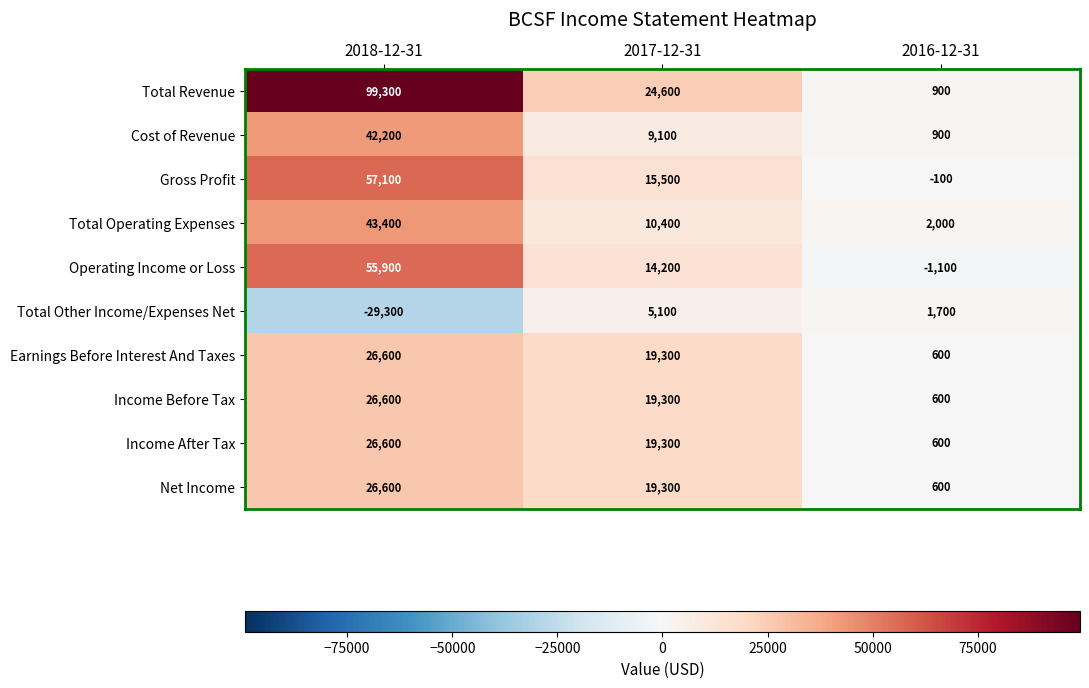

Where does the Income Before Tax series first go above 19300?

2018-12-31